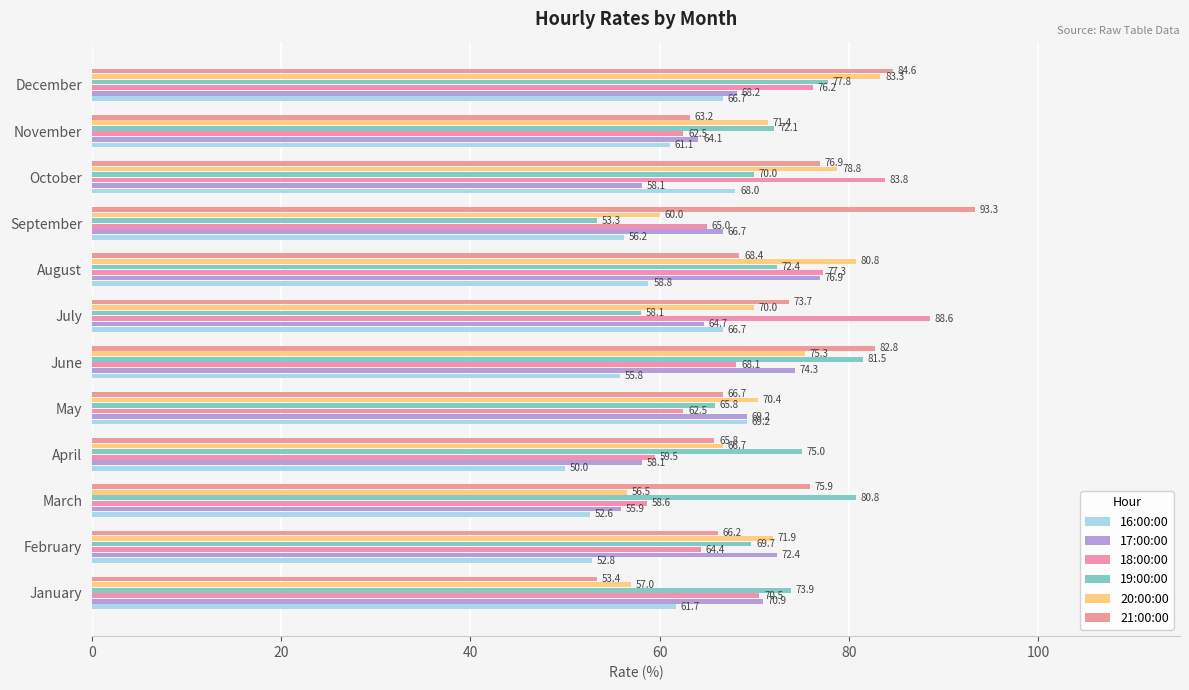

Which series has the largest total across all categories?

21:00:00